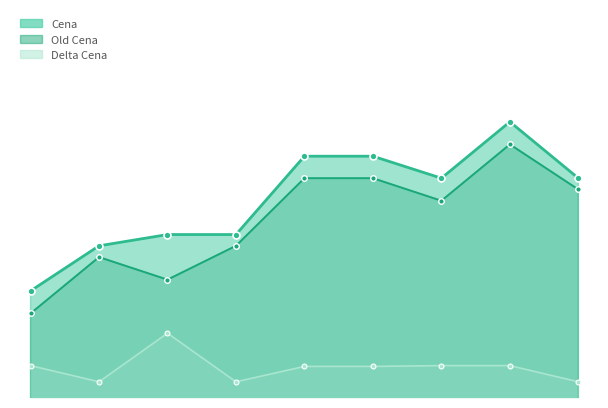

Is it true that Delta Cena equals 0.3 at 3?

False